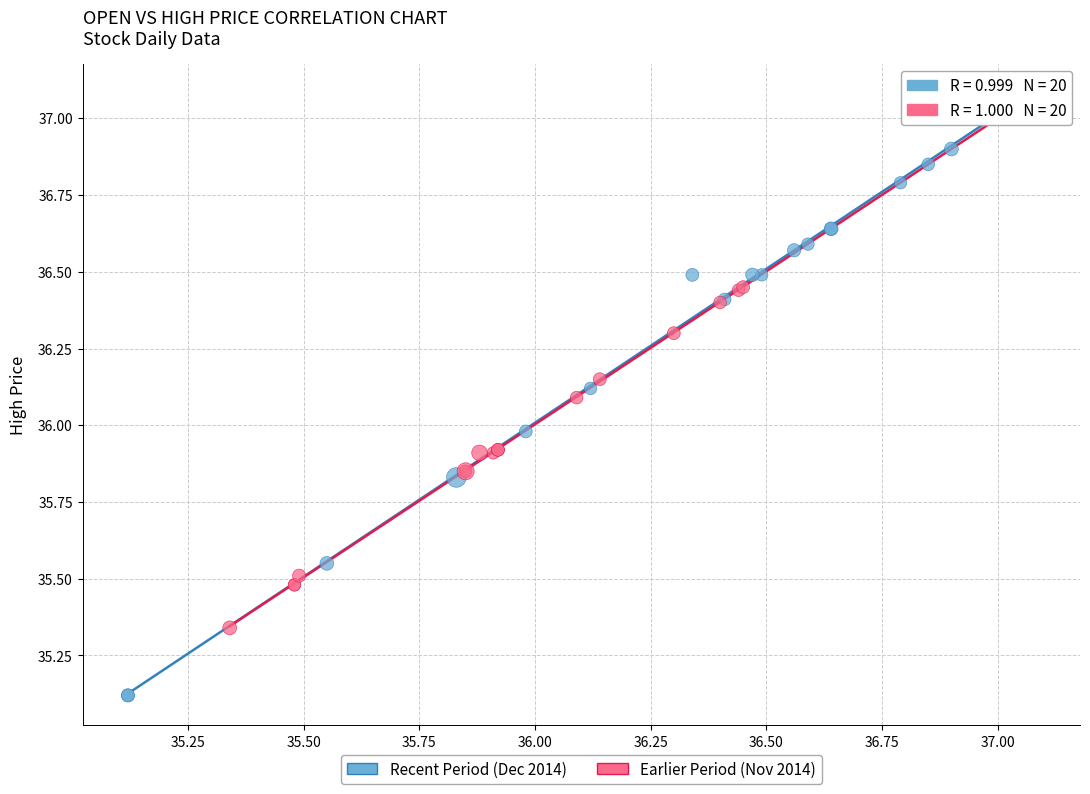

Which series has the widest spread of Y values?

Recent Period (Dec 2014)